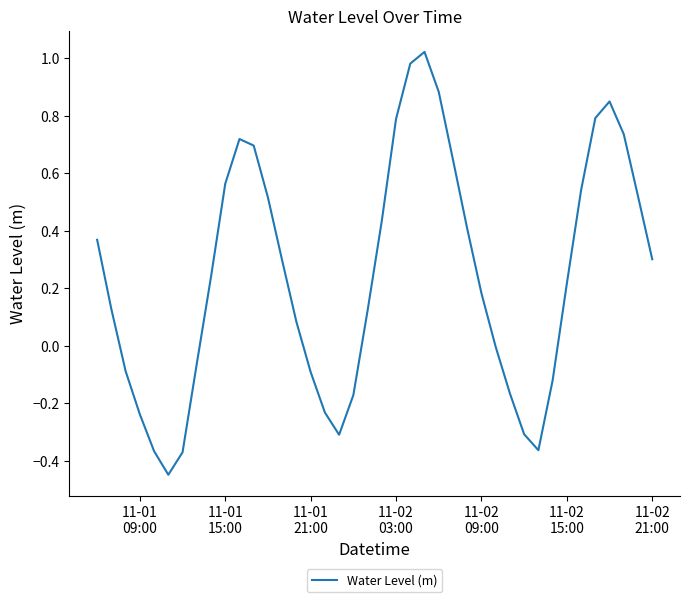

What is the difference between the maximum and minimum values?

1.5